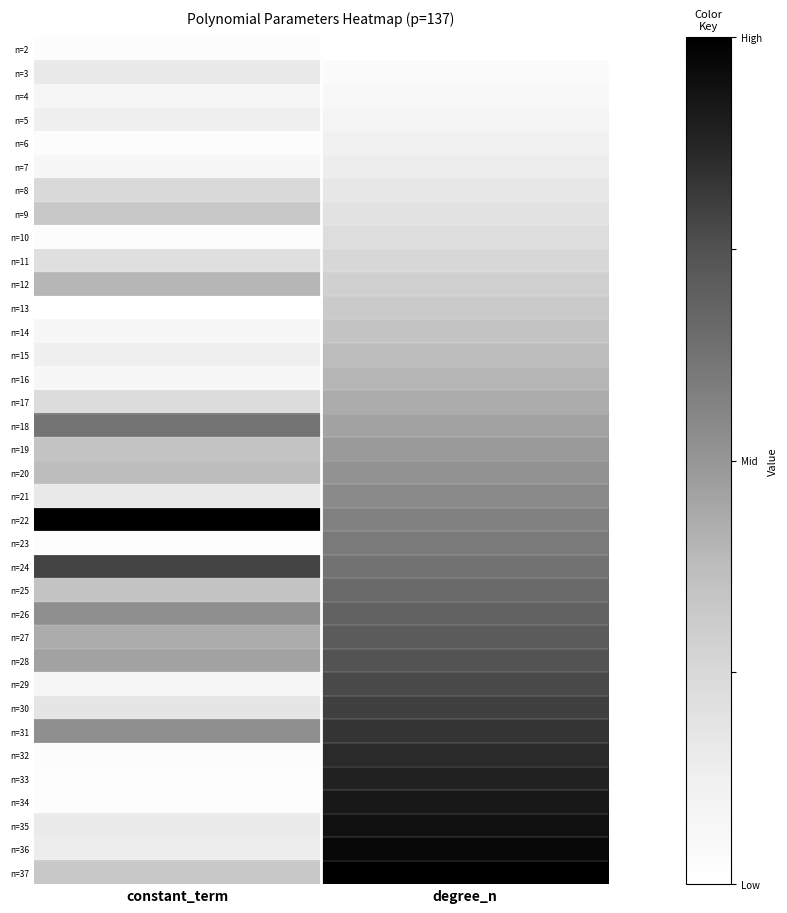

What is the greatest value displayed?

1.0